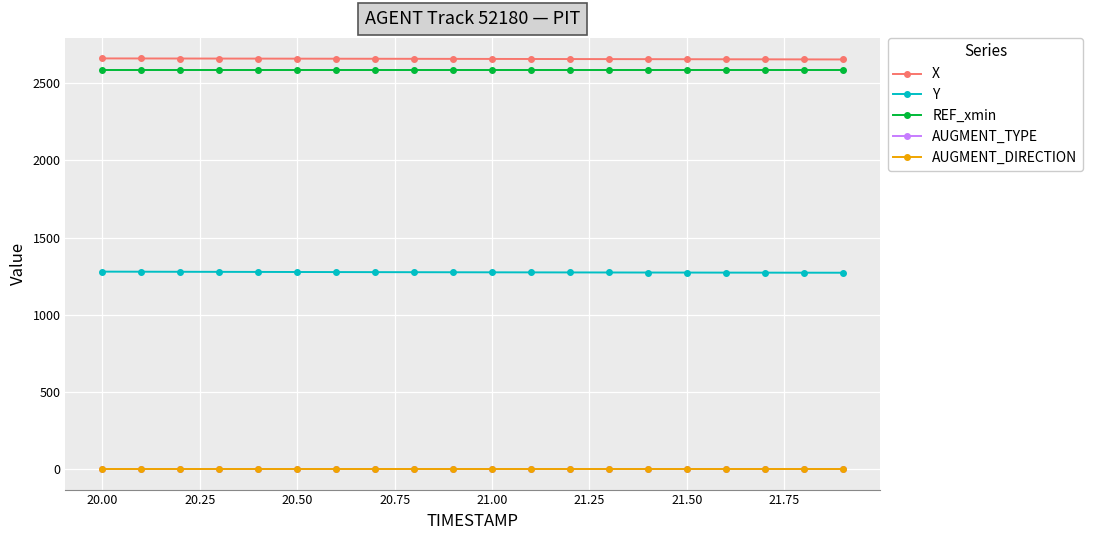

At how many categories does at least one series exceed 1088?

20